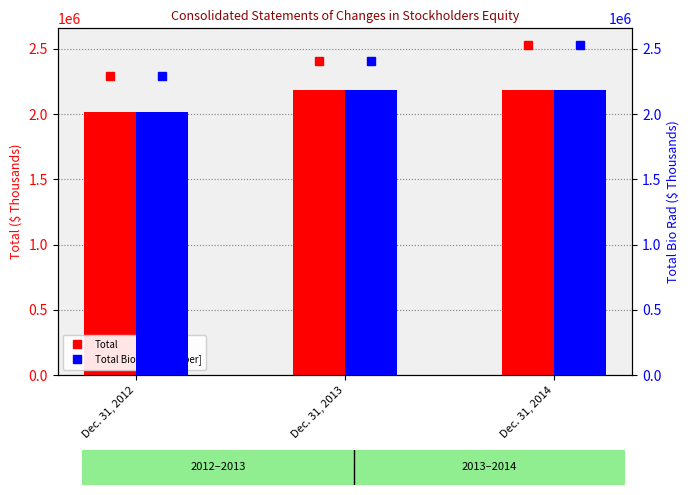

What is the difference between the maximum and minimum values in the Total series?

171182